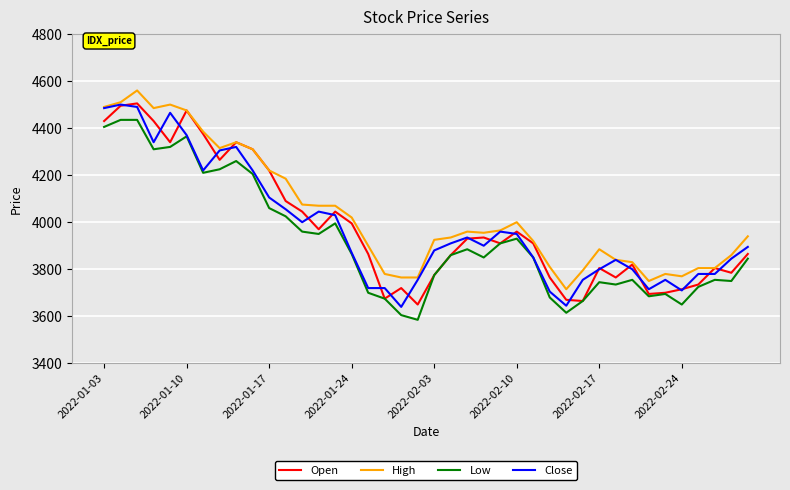

What is the minimum value shown in the chart?

3585